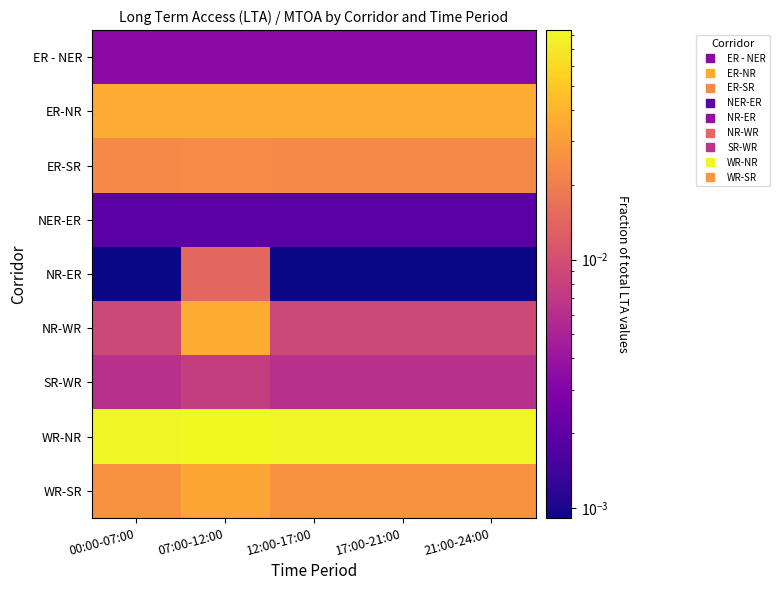

At which category is the sum across all series the highest?

07:00-12:00